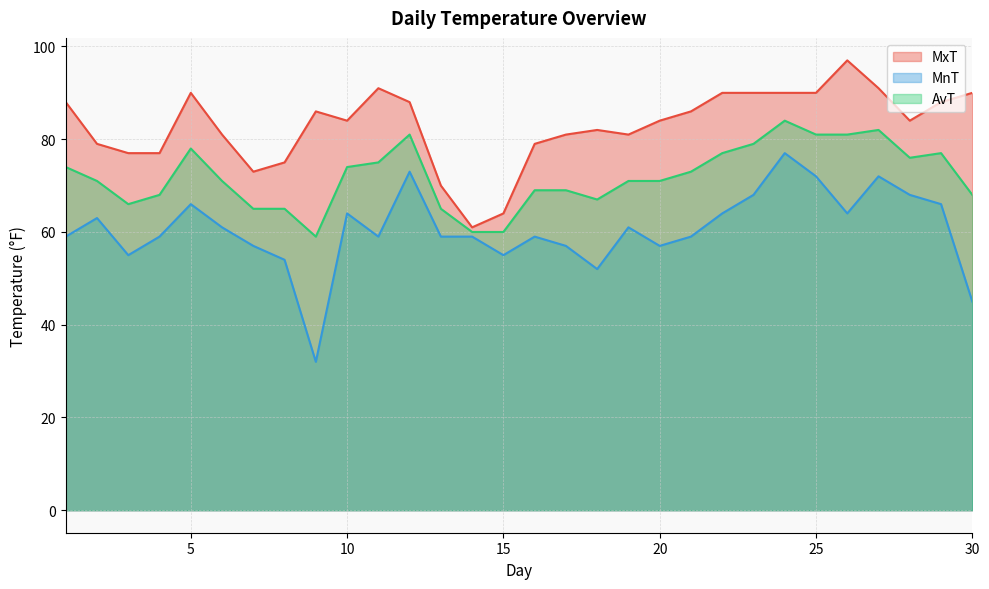

At 27, list the series in order from largest to smallest.

MxT, AvT, MnT